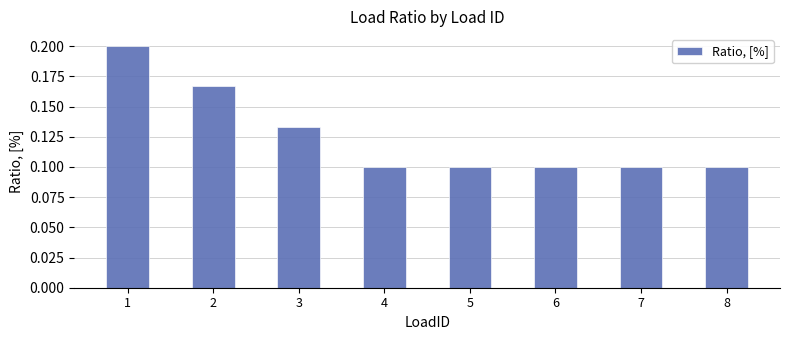

What is the sum of the values at 8 and 2?

0.3